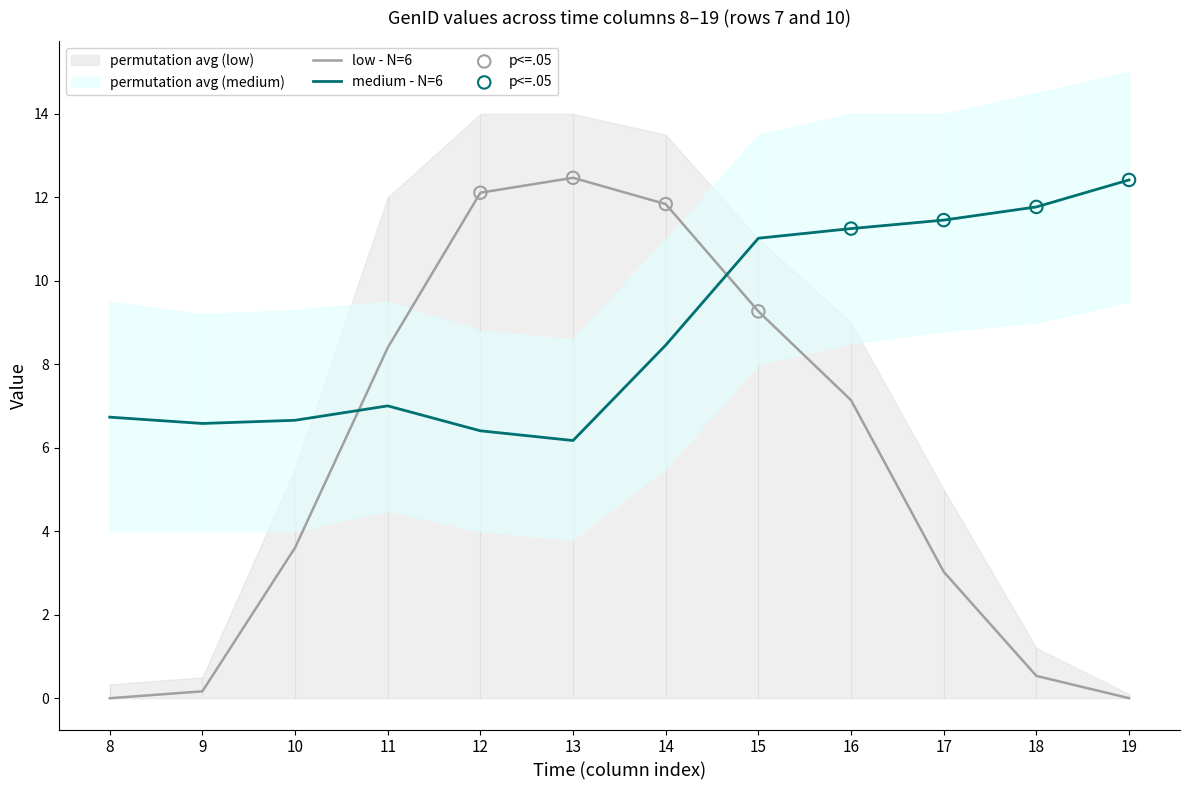

What is the total value across all series at 15?

20.3